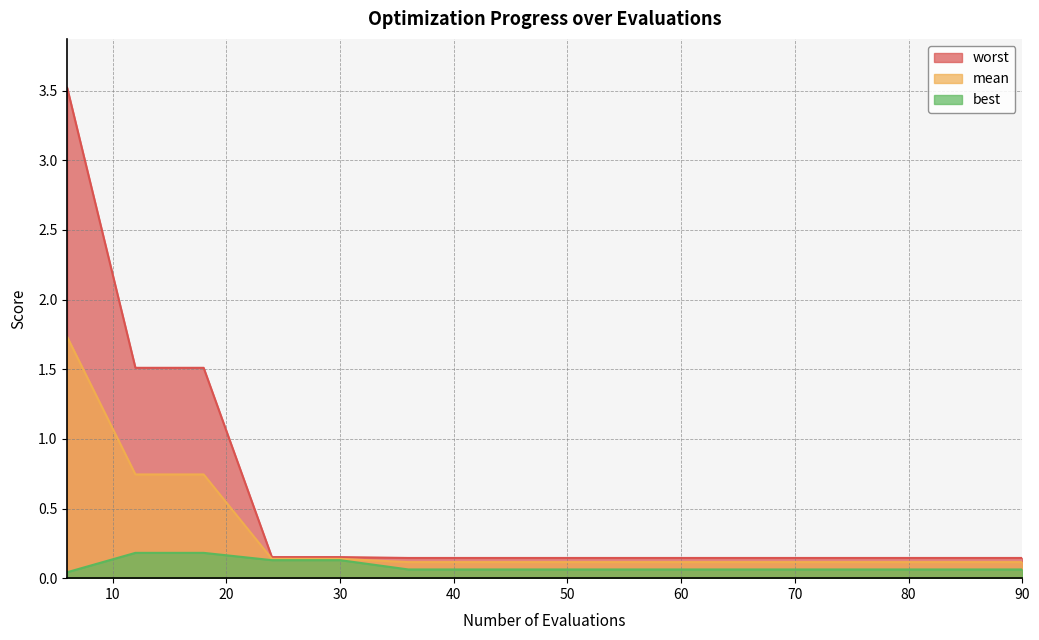

Which category has the lowest value across all series?

6